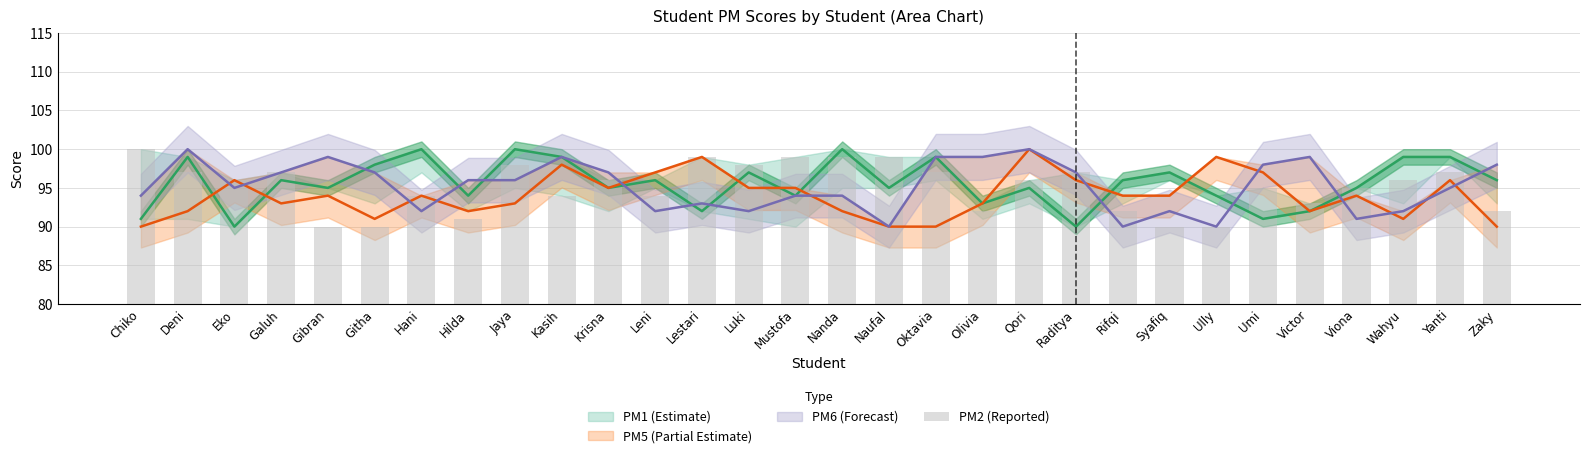

Which category has the lowest value across all series?

Gibran